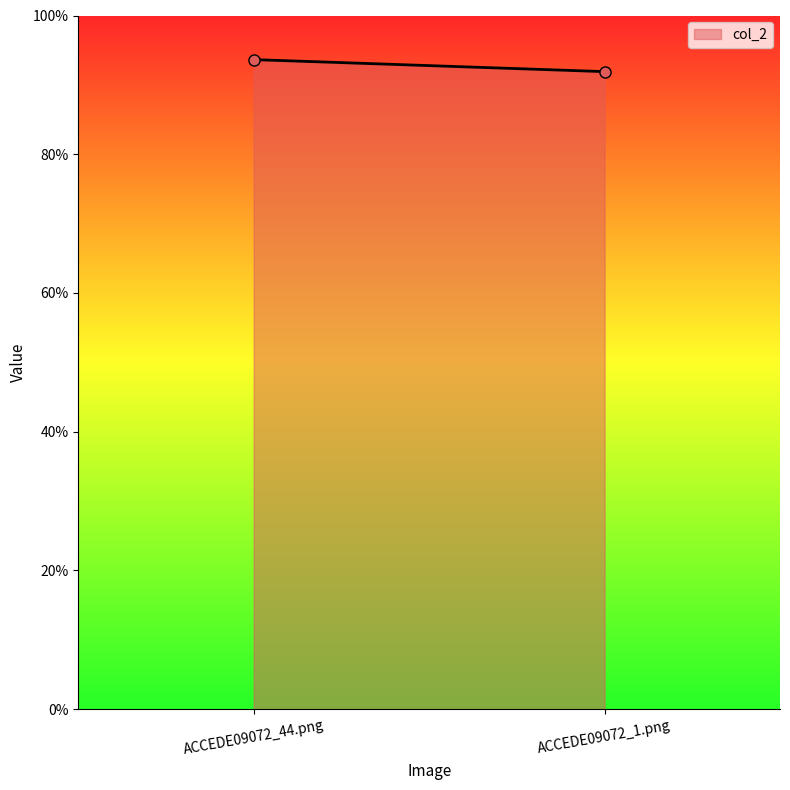

Is it true that the value at ACCEDE09072_44.png is 0.9?

True